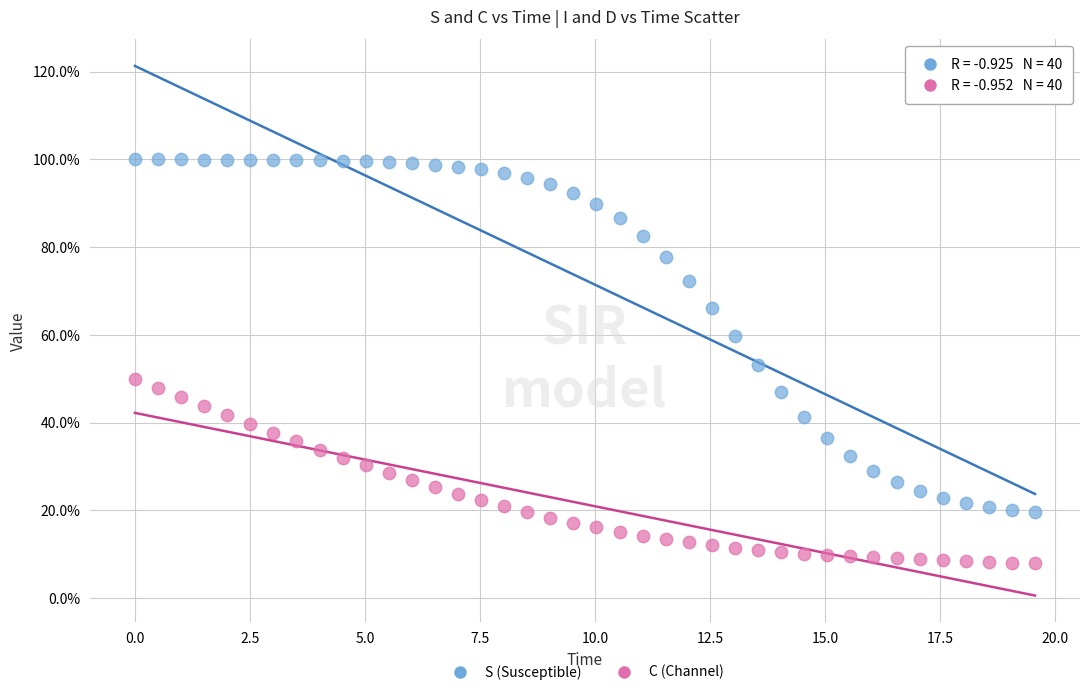

What are all the series names shown in the legend?

S (Susceptible), C (Channel)